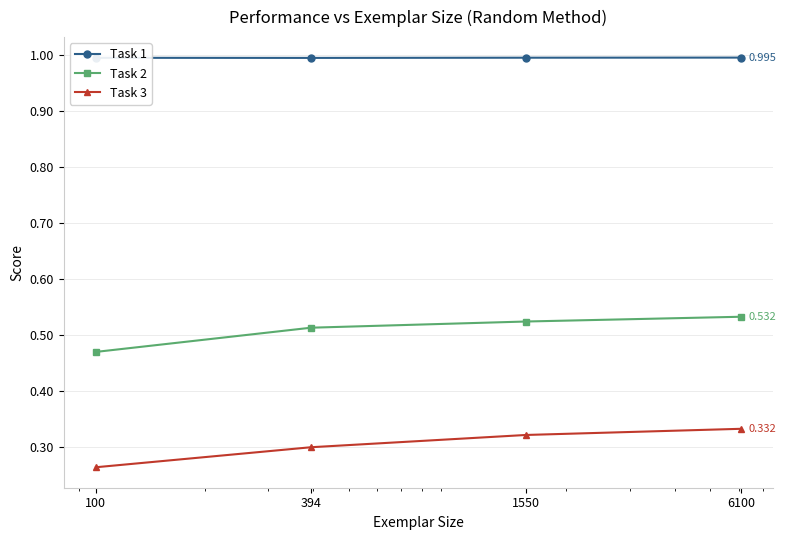

True or false: Task 3 and Task 2 cross at least once.

False